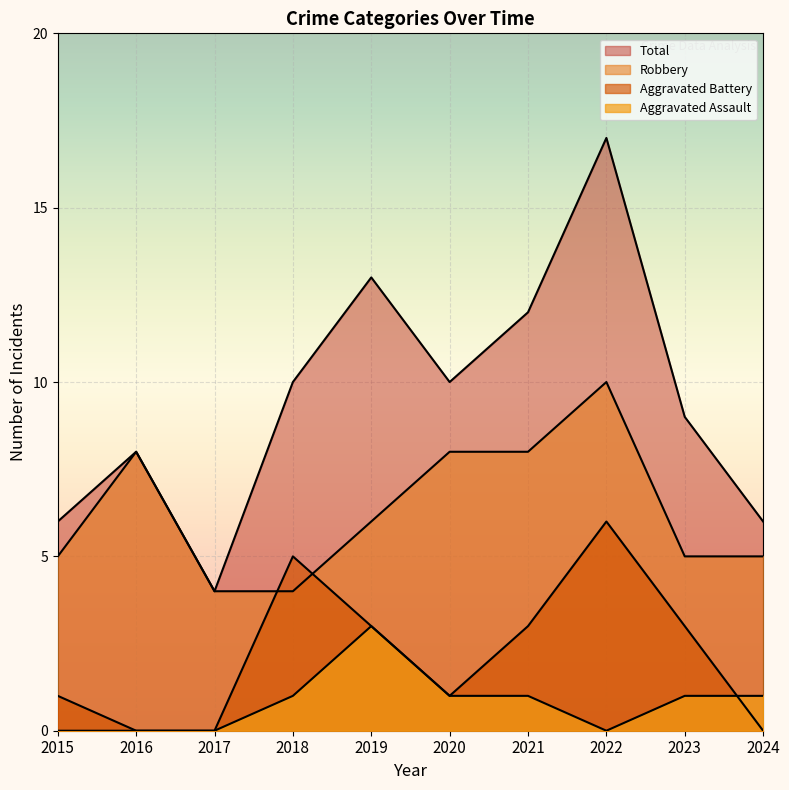

Rank the series by their average value, from highest to lowest.

Total, Robbery, Aggravated Battery, Aggravated Assault